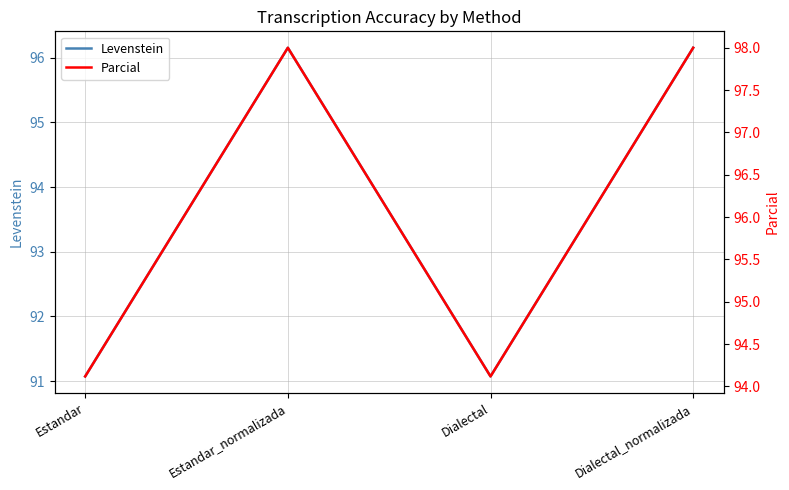

Where is Parcial nearest to the value 96?

Estandar